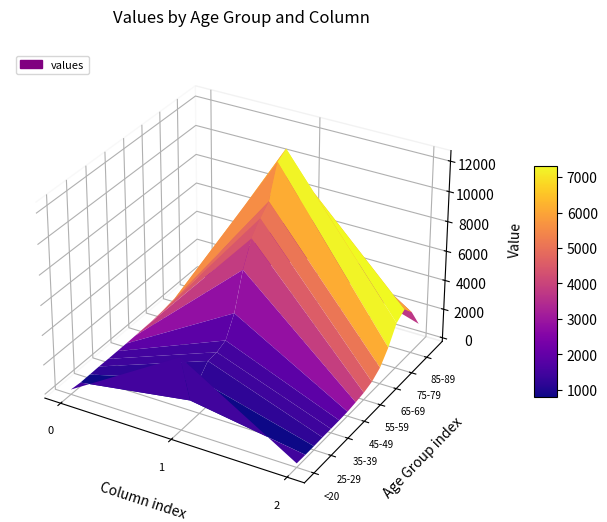

What is the total value across all series at 2?

13343